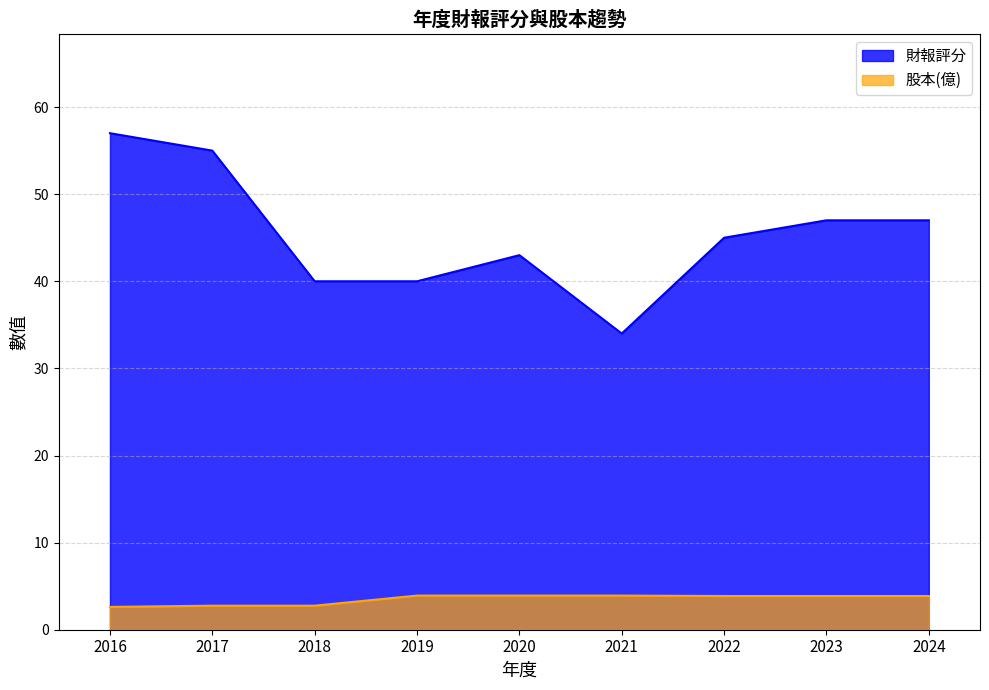

What is the lowest value of the 股本(億) series?

2.6